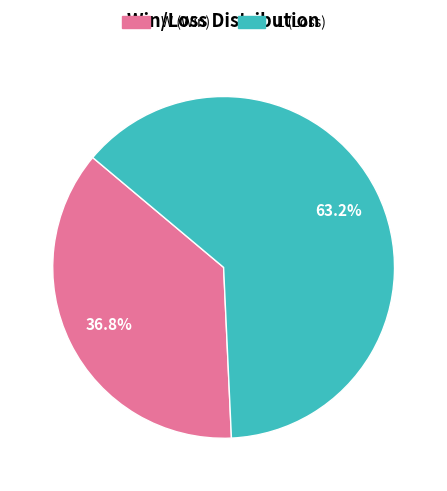

What percentage is the W slice, to the nearest percent?

37%